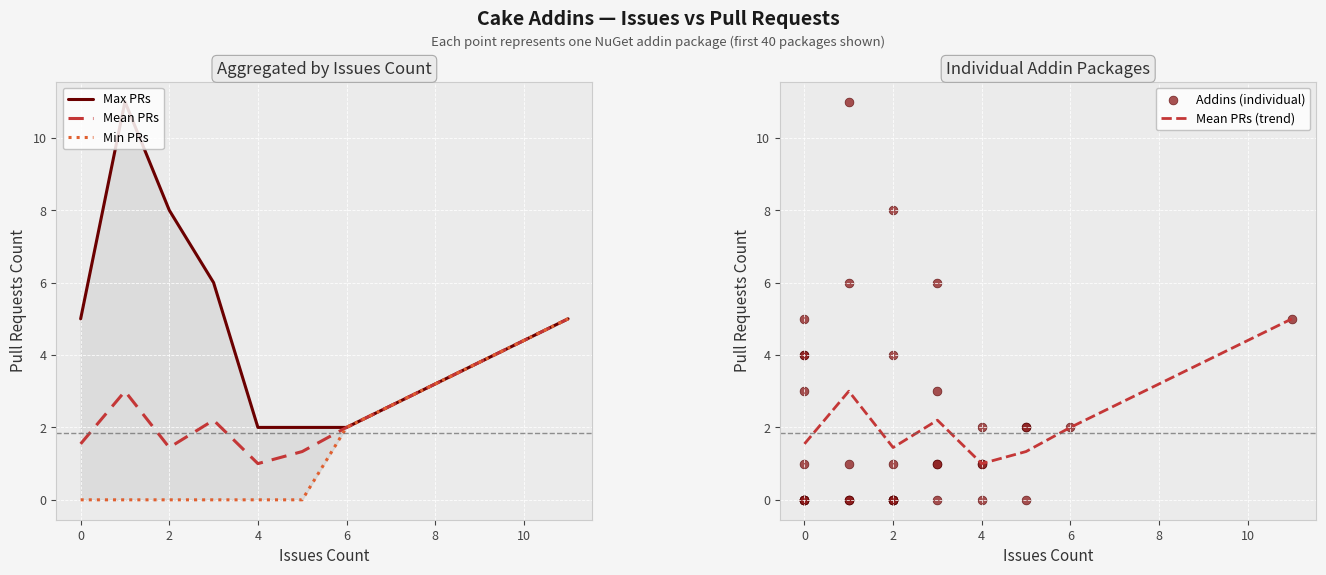

The Mean PRs (trend) series shows 2.2 at 2. True or false?

False